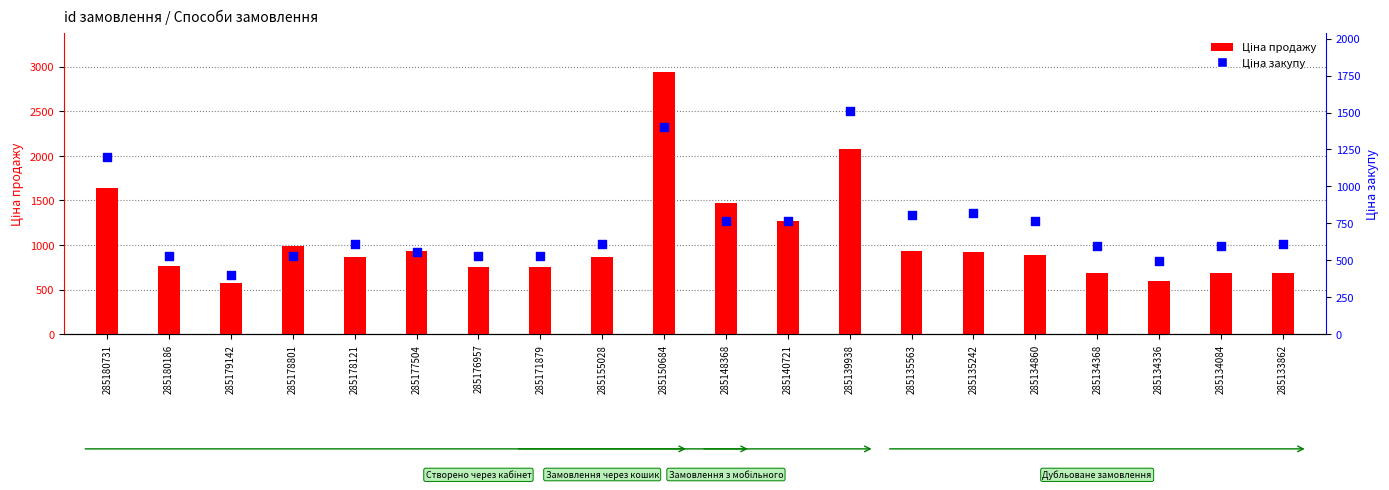

What are all the series names shown in the legend?

Ціна продажу, Ціна закупу